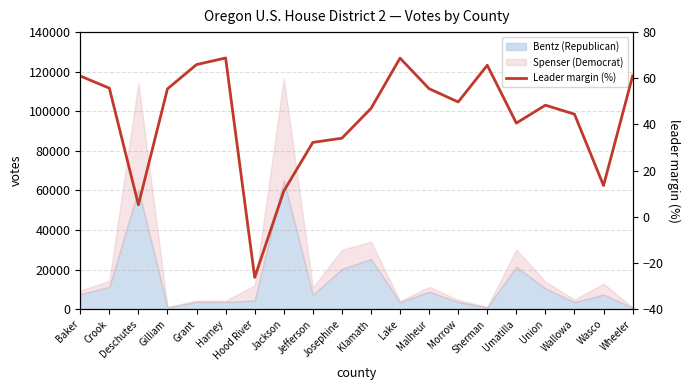

Reading left to right, what are all the values shown in this chart?

61.0	55.7	5.2	55.4	65.9	68.8	-26.2	11.2	32.2	34.1	46.9	68.7	55.5	49.8	65.7	40.6	48.4	44.5	13.6	61.0